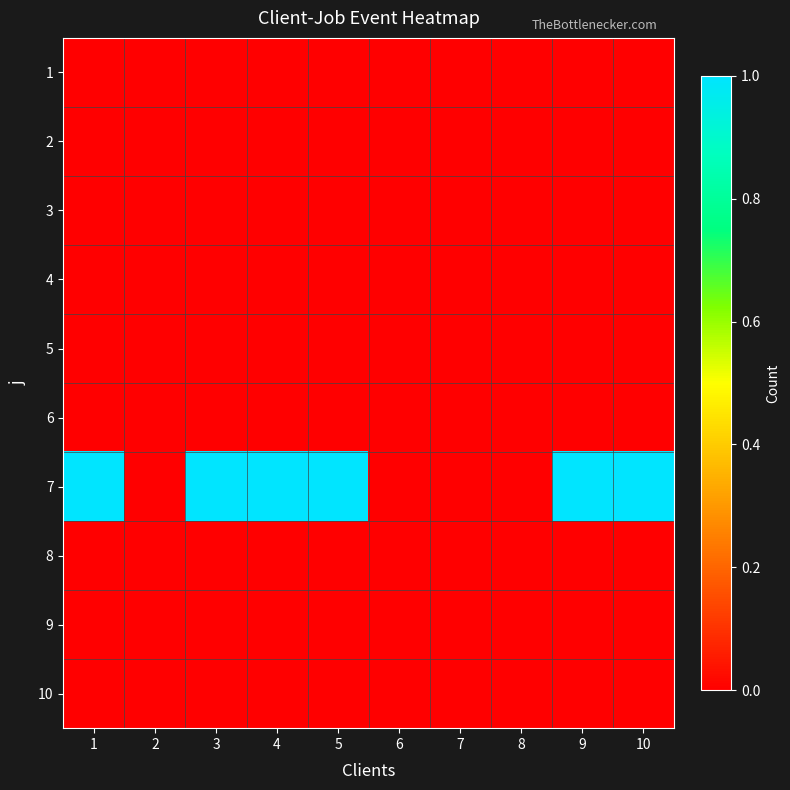

Which series has the largest range (max minus min)?

7